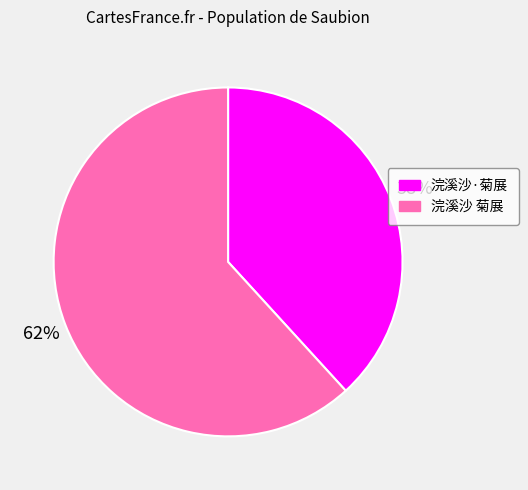

Which slice is the largest?

浣溪沙 菊展